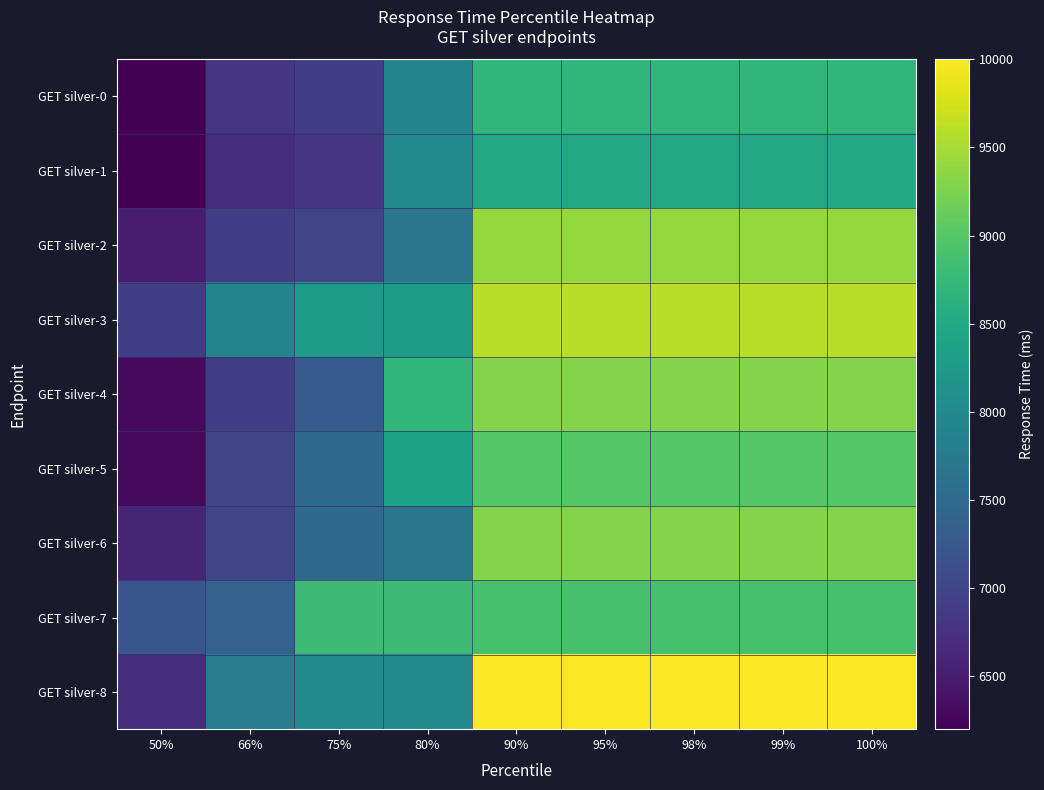

Which category has the highest value across all series?

90%